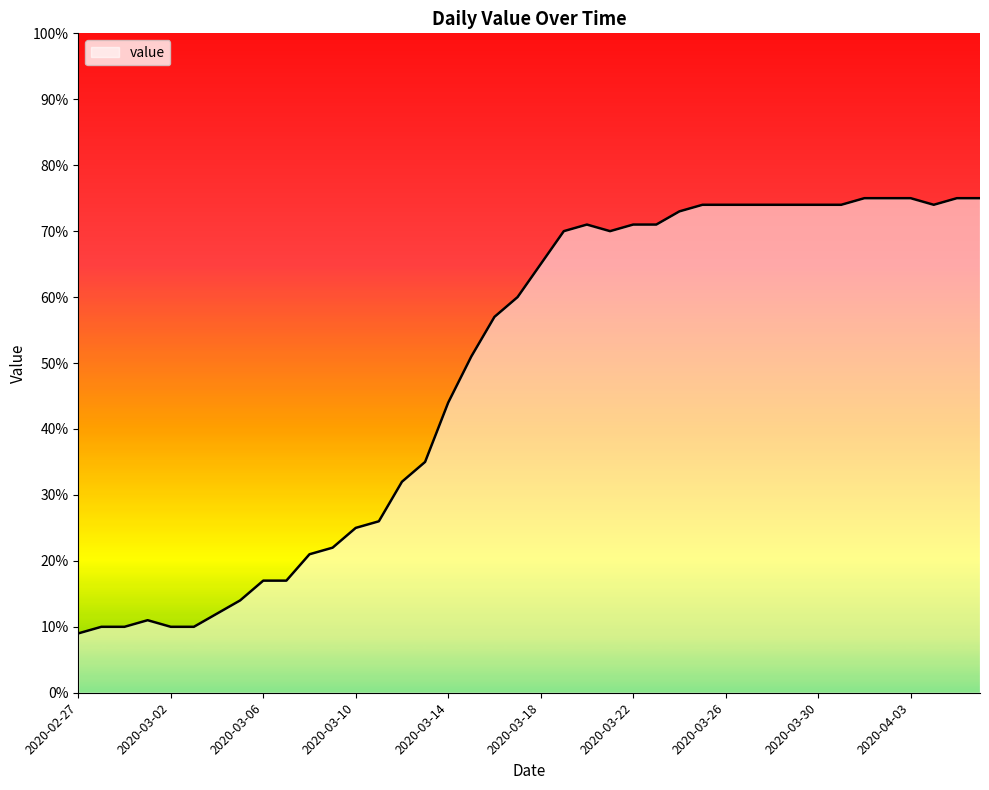

What is the smallest value displayed?

9